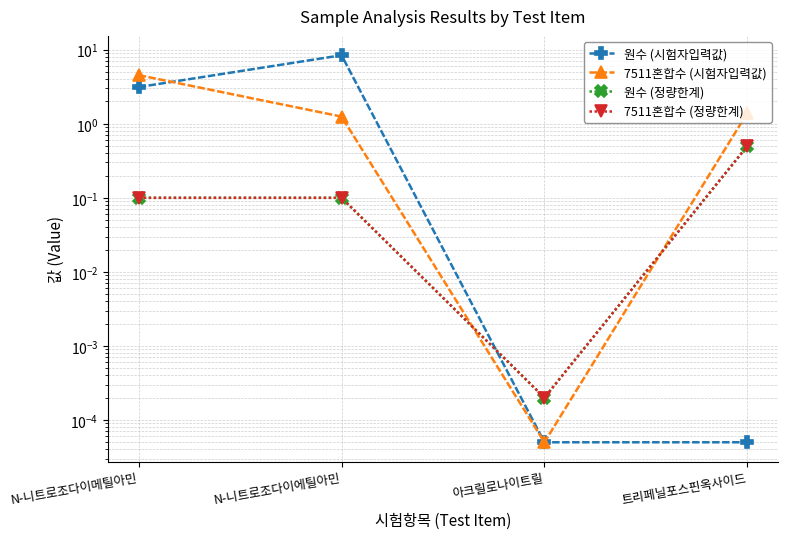

After their last crossing, which series has the higher values: 7511혼합수 (정량한계) or 7511혼합수 (시험자입력값)?

7511혼합수 (시험자입력값)